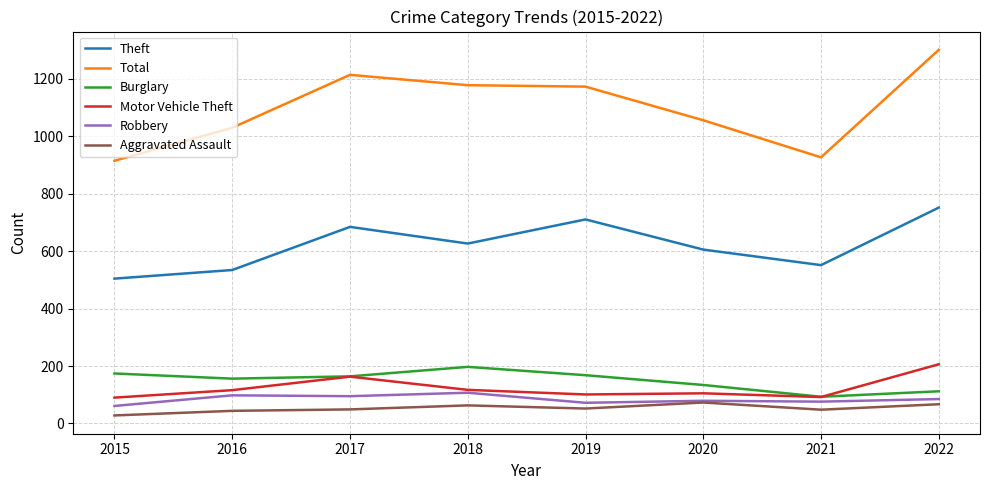

Is the value of Theft at 2021 greater than the value of Burglary at 2017?

Yes